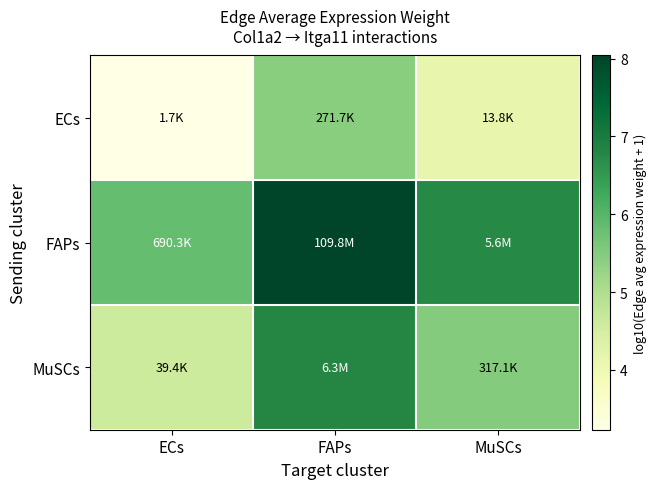

At how many categories does at least one series exceed 5?

3